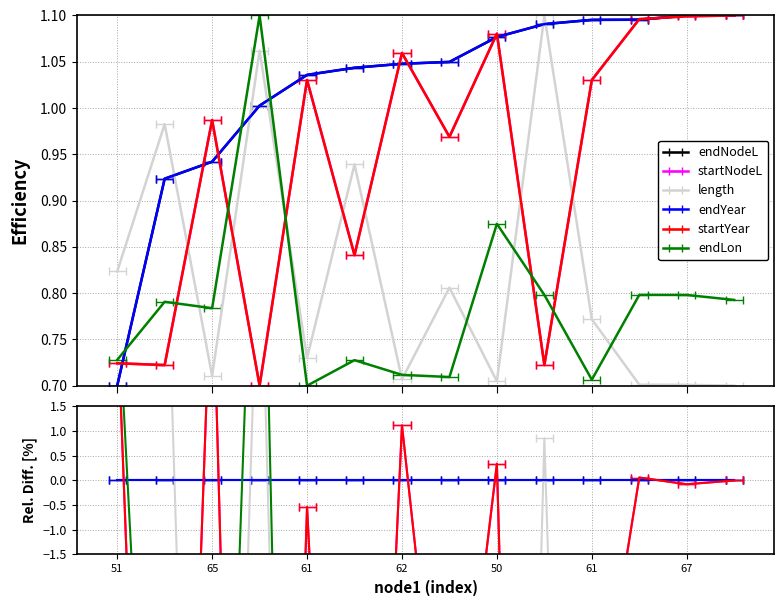

What is the label of the 1st point from the right?

68